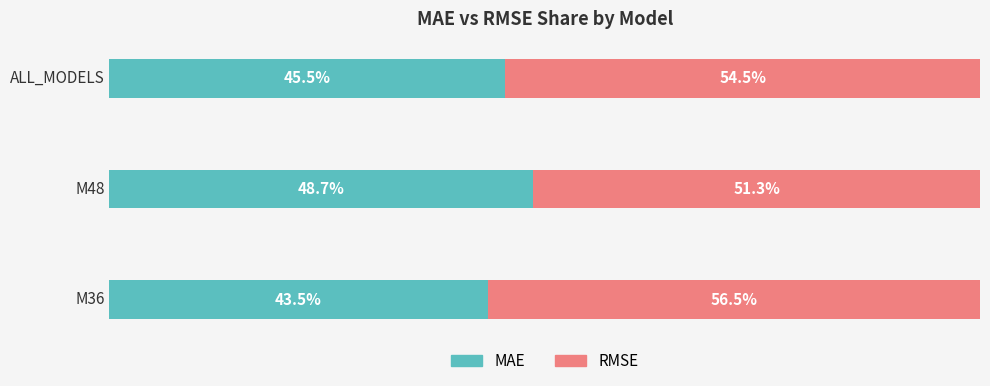

At how many categories does at least one series exceed 52?

2